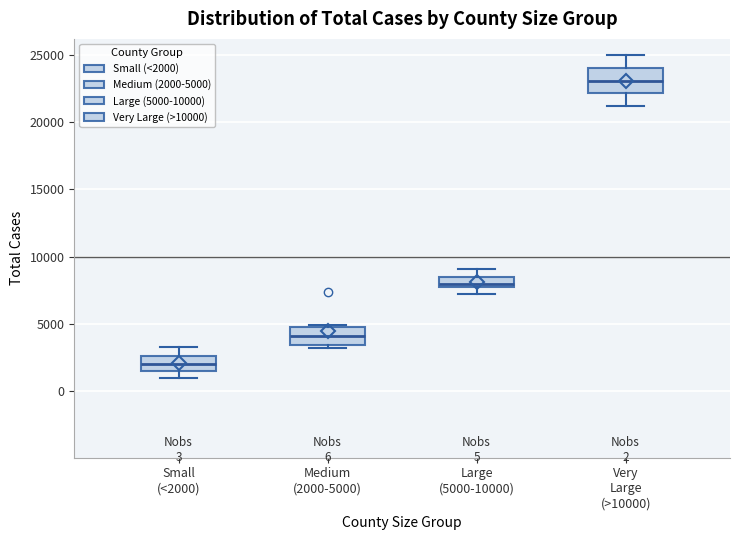

Which box has the lowest median line?

Small (<2000)